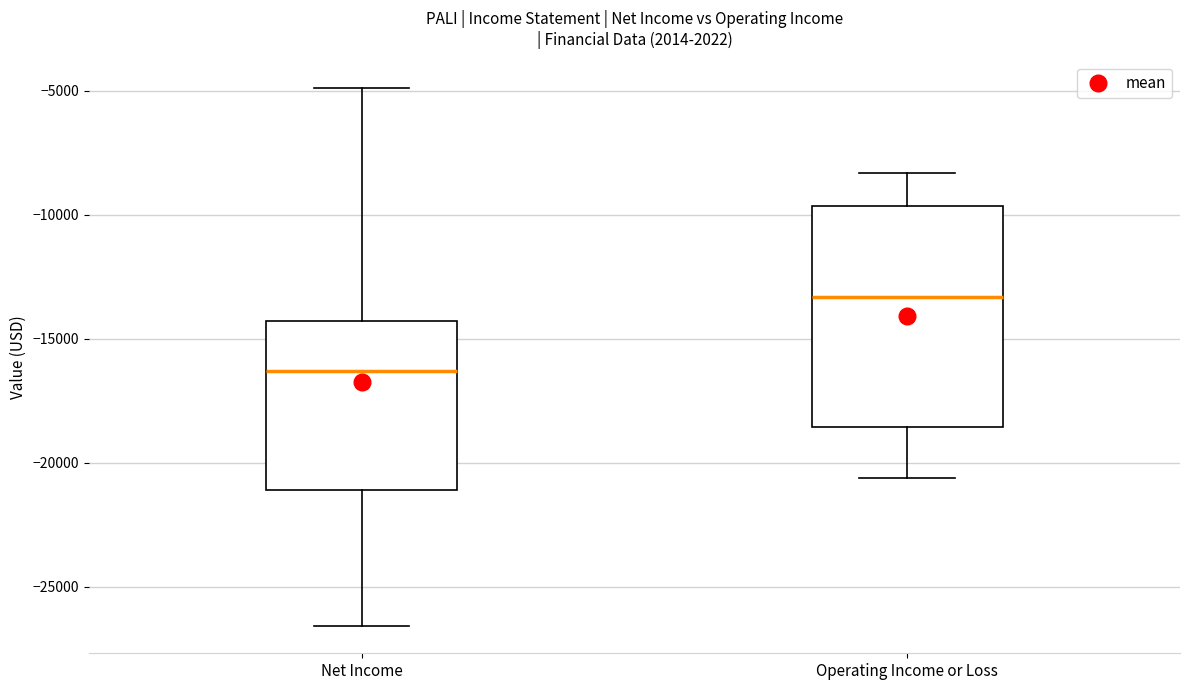

Reading left to right, transcribe this box plot: for each box, give where its median line is, the range the box spans, and where its two whiskers end, as read against the y-axis. The values are not printed on the chart, so give them approximately, as read against the axis.

Net Income: median -16500, box -21000 to -14500, whiskers -26500 to -5000
Operating Income or Loss: median -13500, box -18500 to -9500, whiskers -20500 to -8500